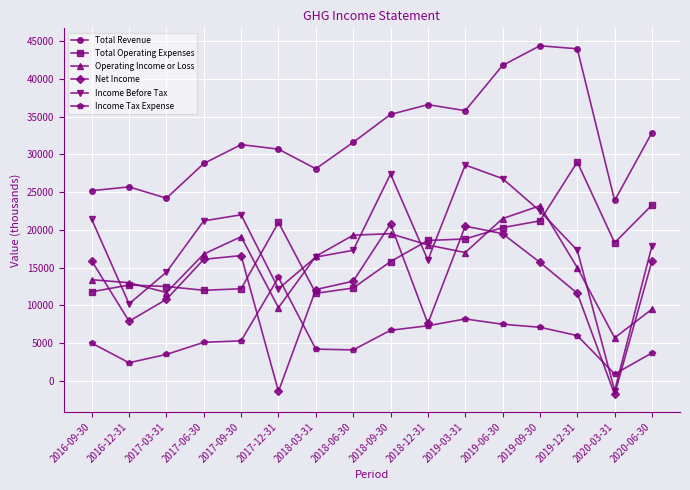

What is the difference between the maximum and minimum values in the Operating Income or Loss series?

17500